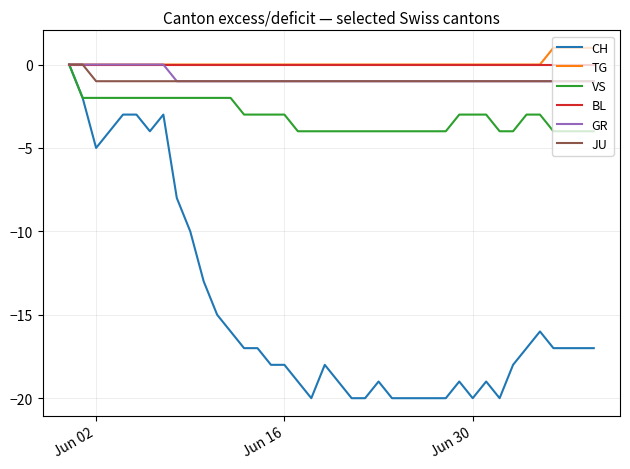

What is the smallest value displayed?

-20